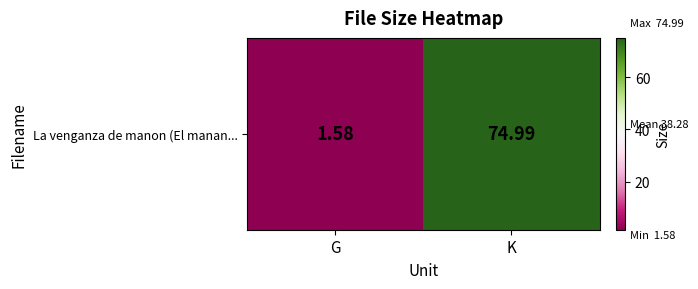

What is the maximum value shown in the chart?

75.0